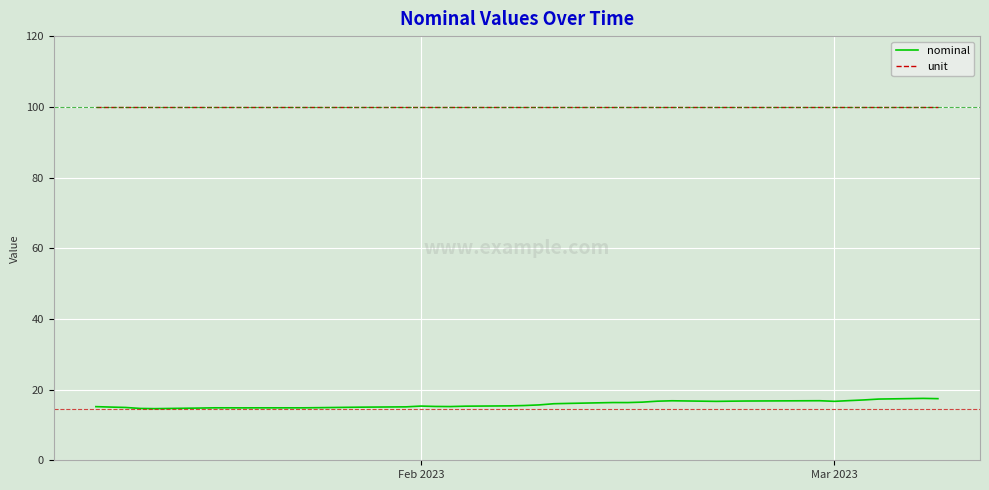

Does the chart have visible grid lines?

Yes